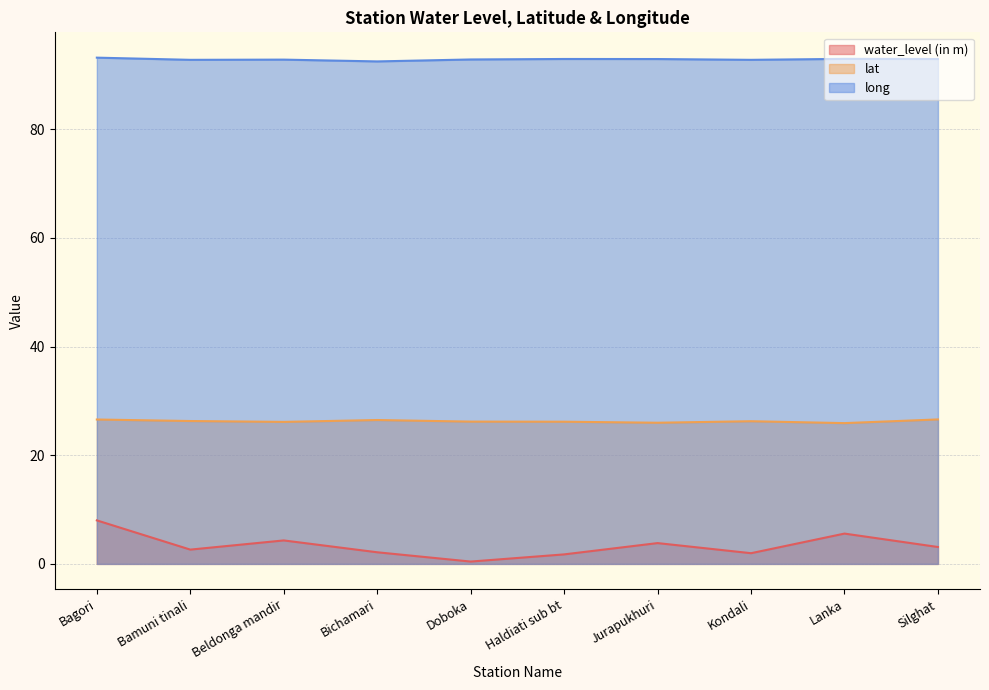

What is the difference between the maximum and minimum values in the lat series?

0.7